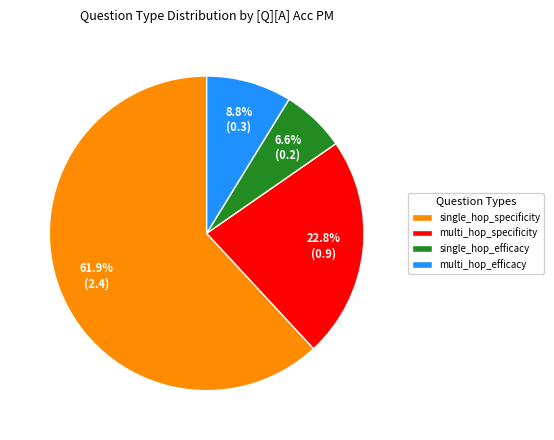

Is it true that single_hop_efficacy is 24% of the pie?

False